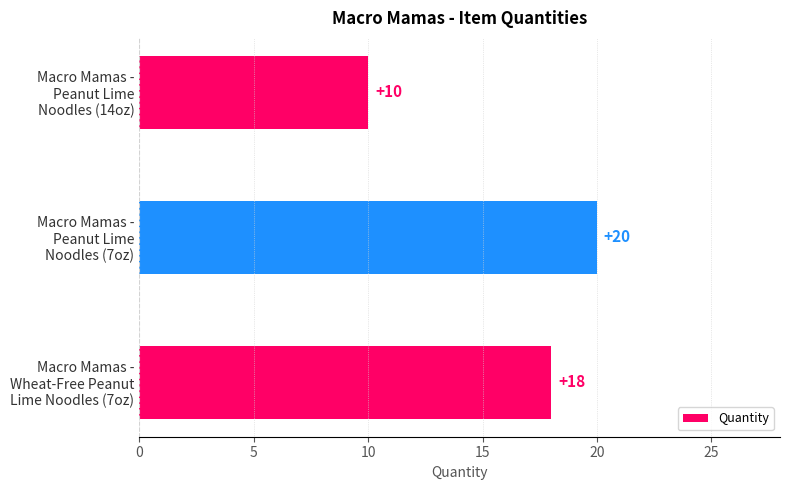

List the labels in order of value, largest first.

Macro Mamas -
Peanut Lime
Noodles (7oz), Macro Mamas -
Wheat-Free Peanut
Lime Noodles (7oz), Macro Mamas -
Peanut Lime
Noodles (14oz)